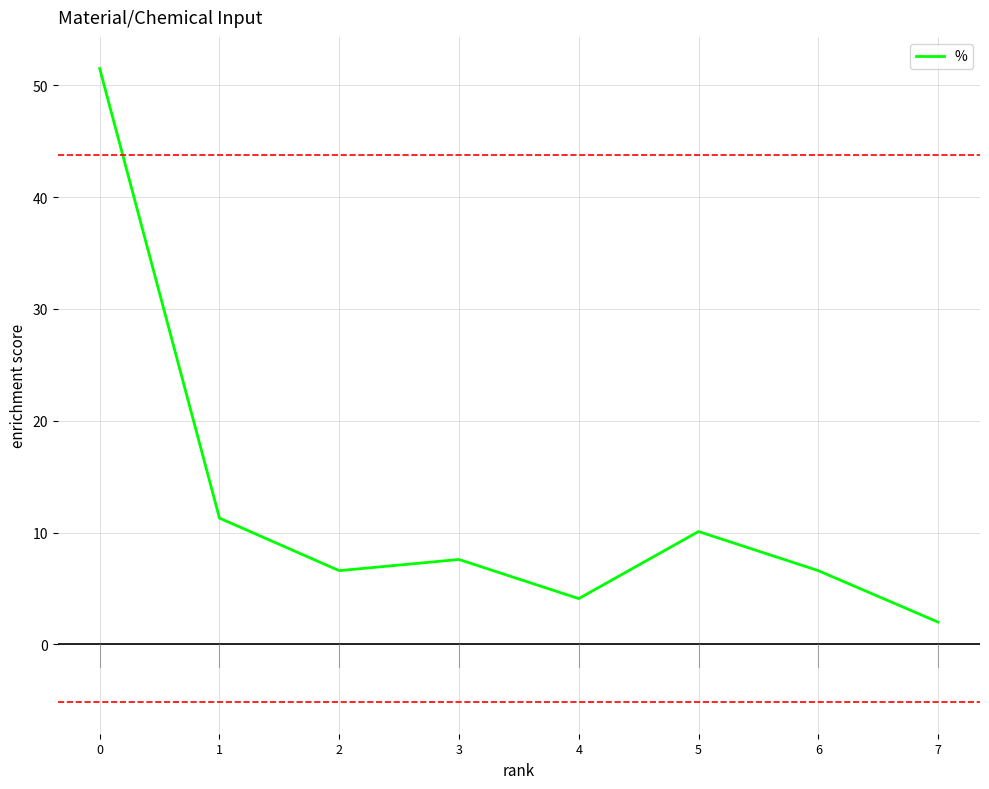

Where is the first local maximum?

3